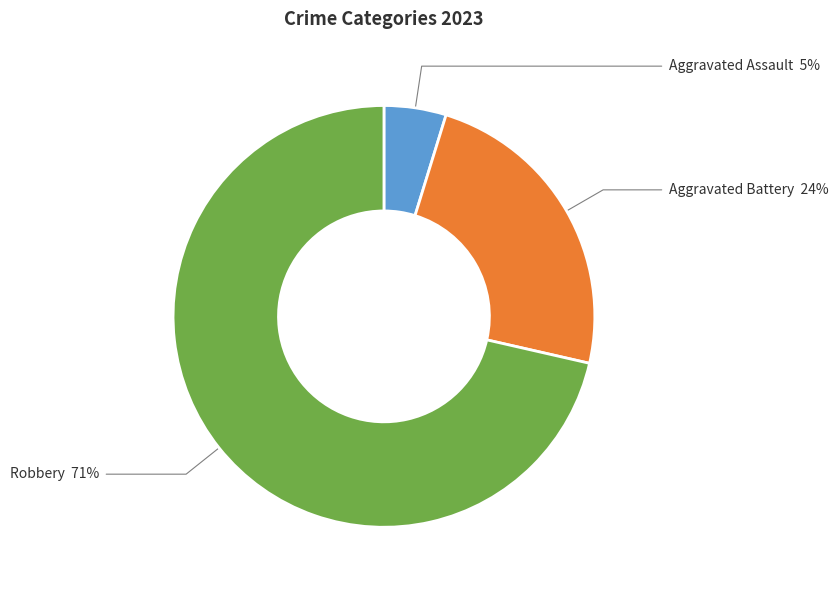

To the nearest percent, what is the average slice percentage?

33%